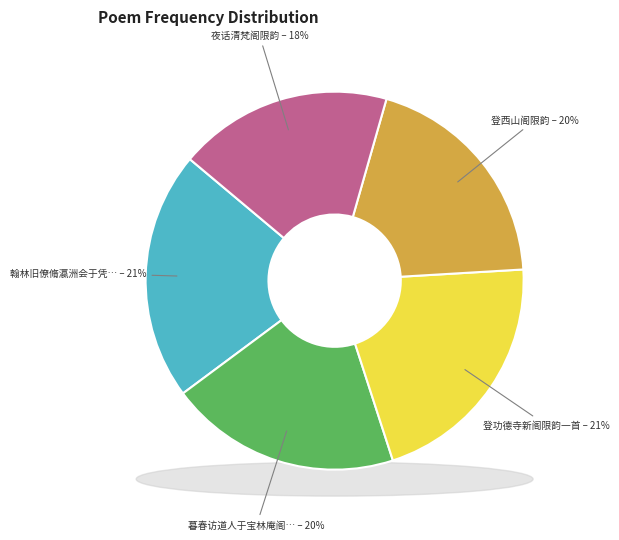

What percentage is NOT represented by 暮春访道人于宝林庵阁限韵?

80.2%